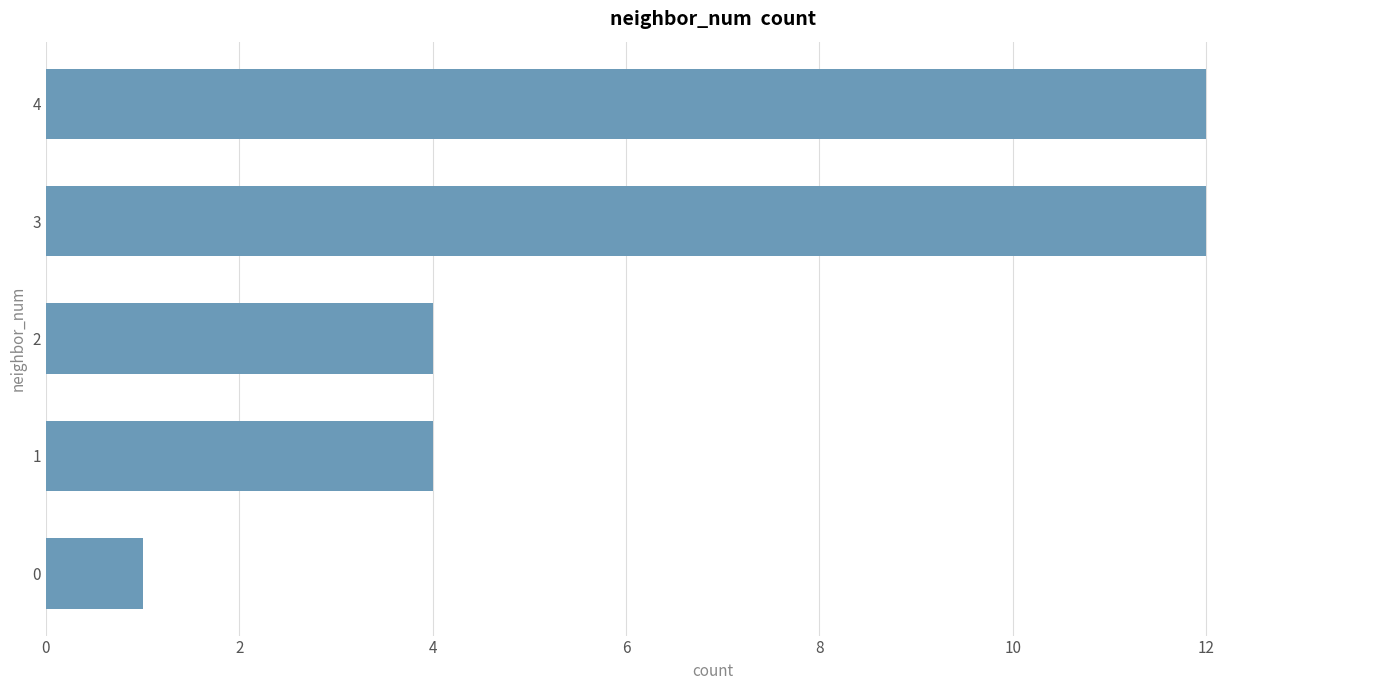

Approximately how many times larger is the value at 4 compared to 1?

3.0